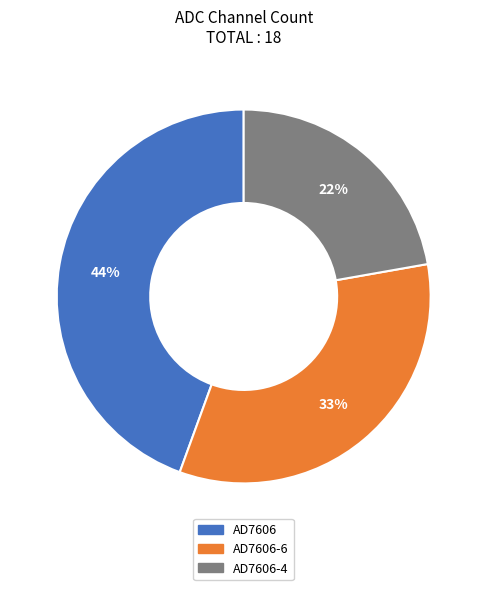

Is there a majority slice in this chart?

No